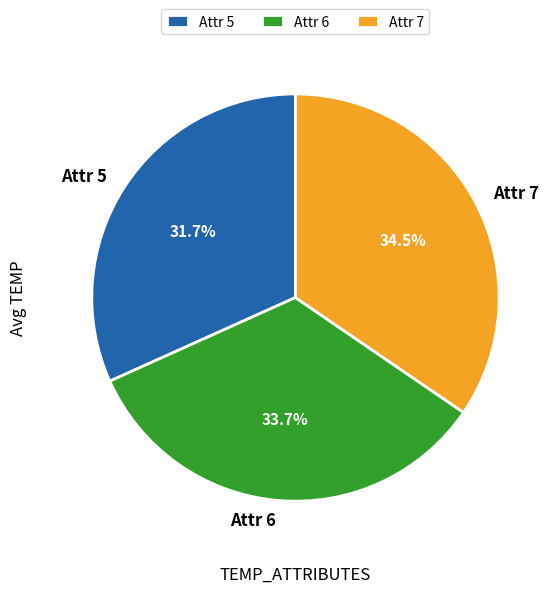

Is there a majority slice in this chart?

No